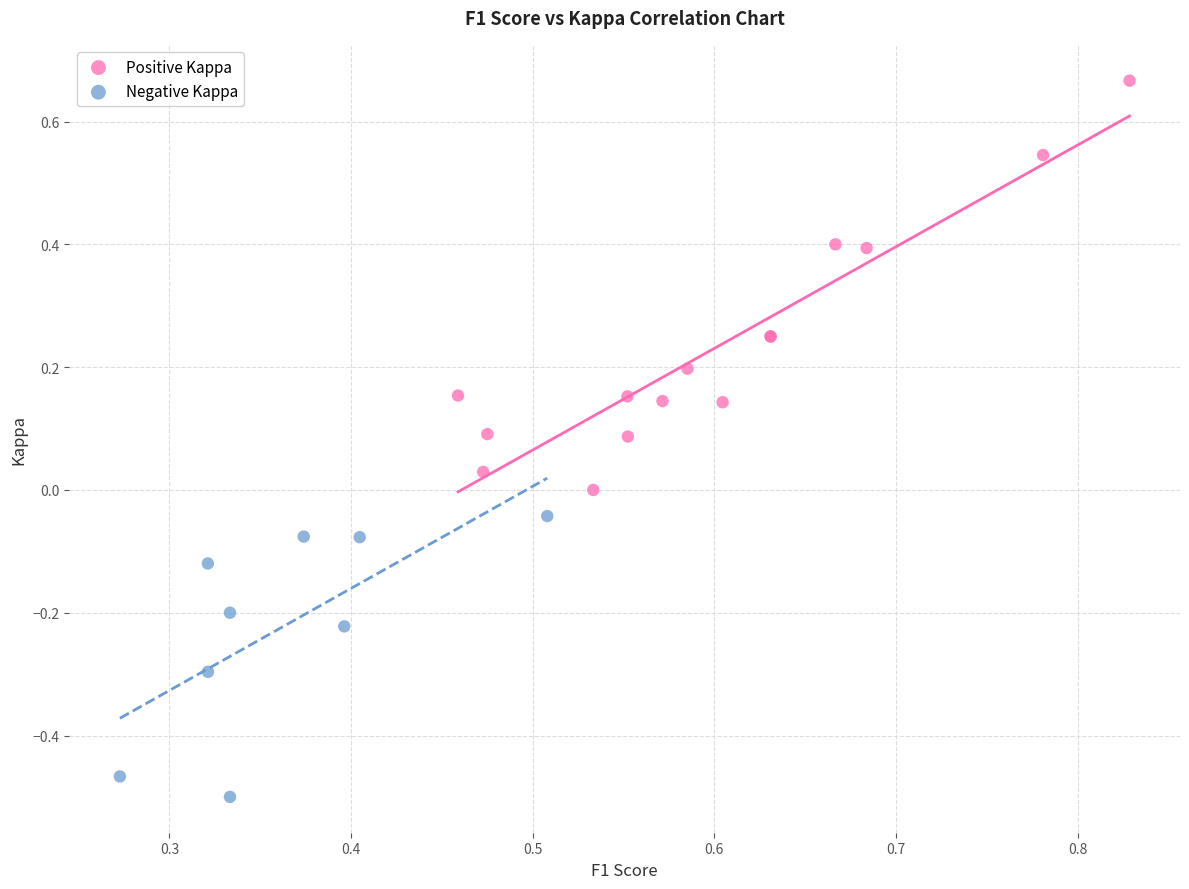

Which series reaches the minimum Y coordinate?

Negative Kappa